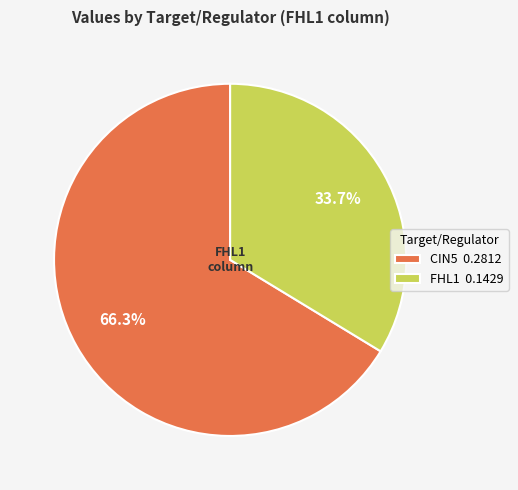

Which slice represents more than half of the pie?

CIN5 0.2812